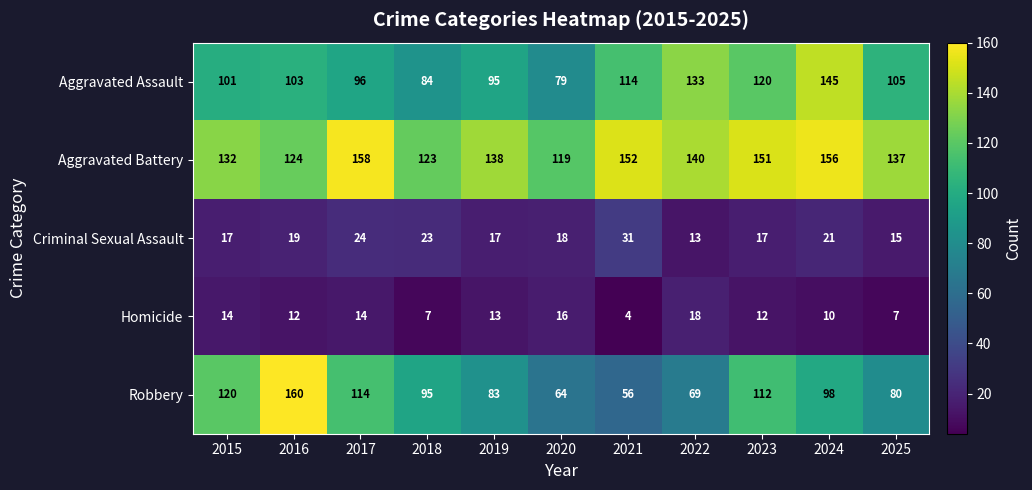

Is it true that Homicide equals 3 at 2023?

False